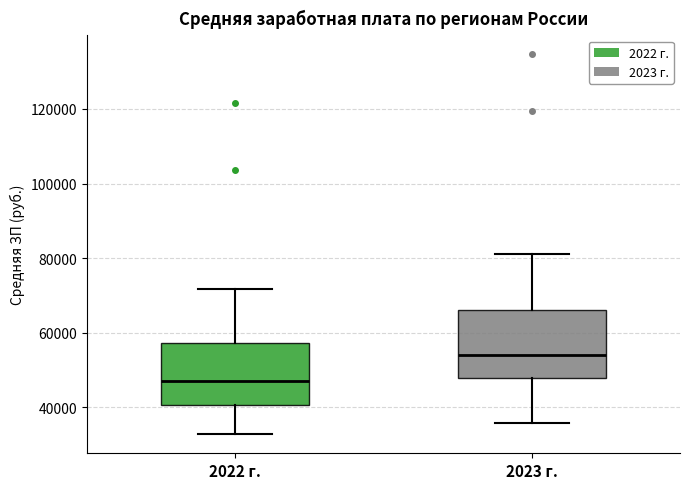

Reading left to right, transcribe this box plot: for each box, give where its median line is, the range the box spans, and where its two whiskers end, as read against the y-axis. The values are not printed on the chart, so give them approximately, as read against the axis.

2022 г.: median 48000, box 40000 to 58000, whiskers 32000 to 72000
2023 г.: median 54000, box 48000 to 66000, whiskers 36000 to 82000